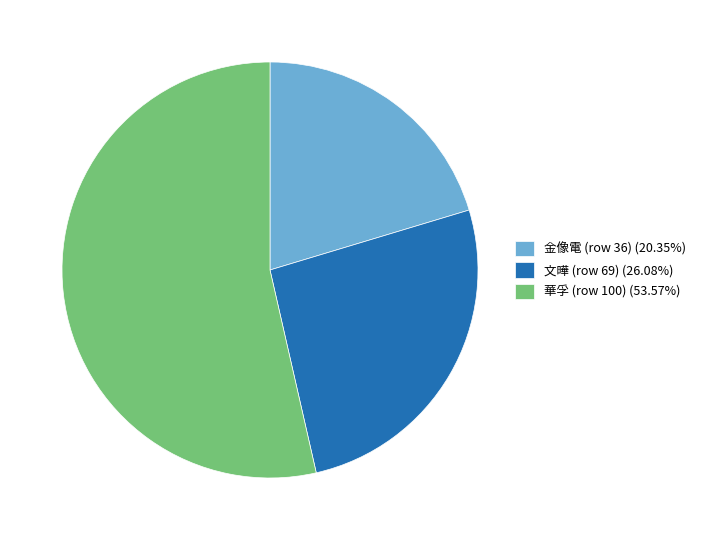

Is 金像電 (row 36) the majority of the pie?

No